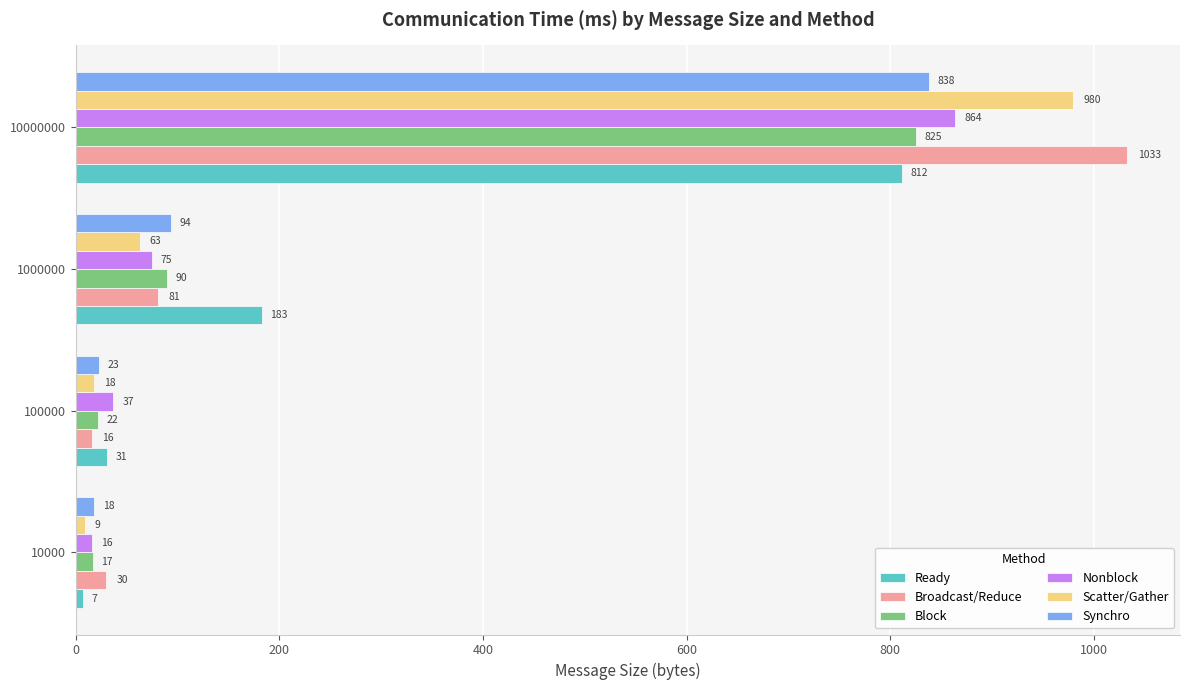

Which category has the highest value in the Ready series?

10000000